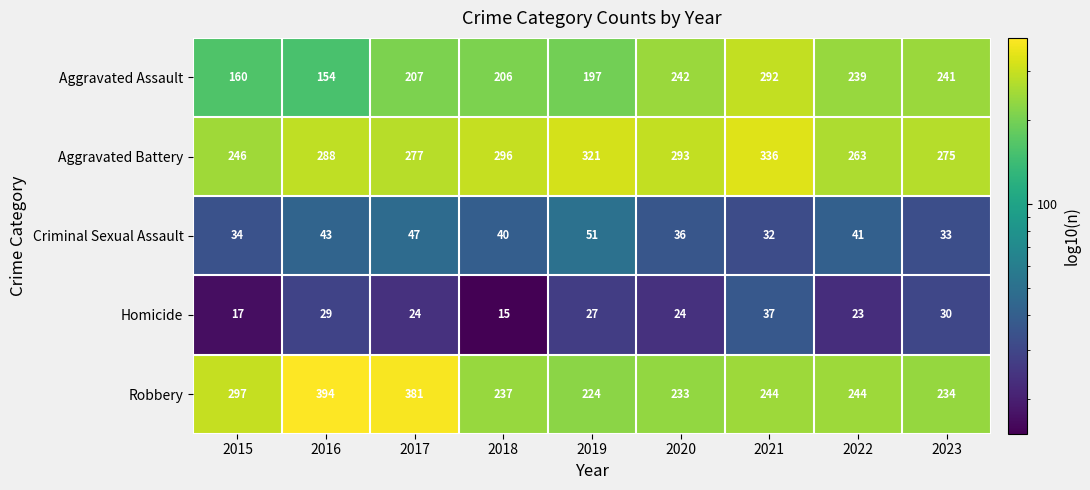

The Aggravated Battery series shows 364 at 2023. True or false?

False